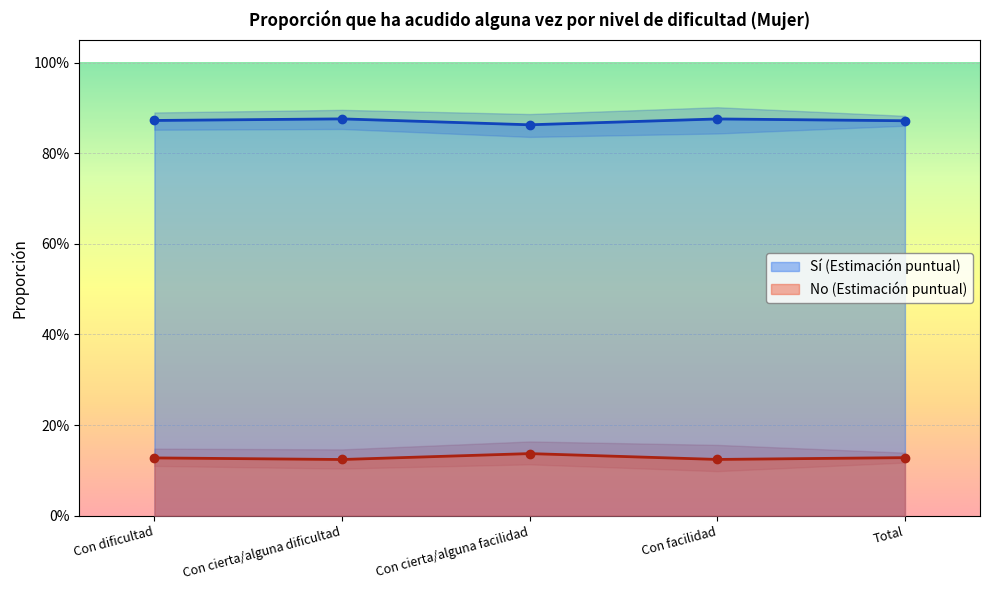

Which series has the largest range (max minus min)?

No (Estimación puntual)